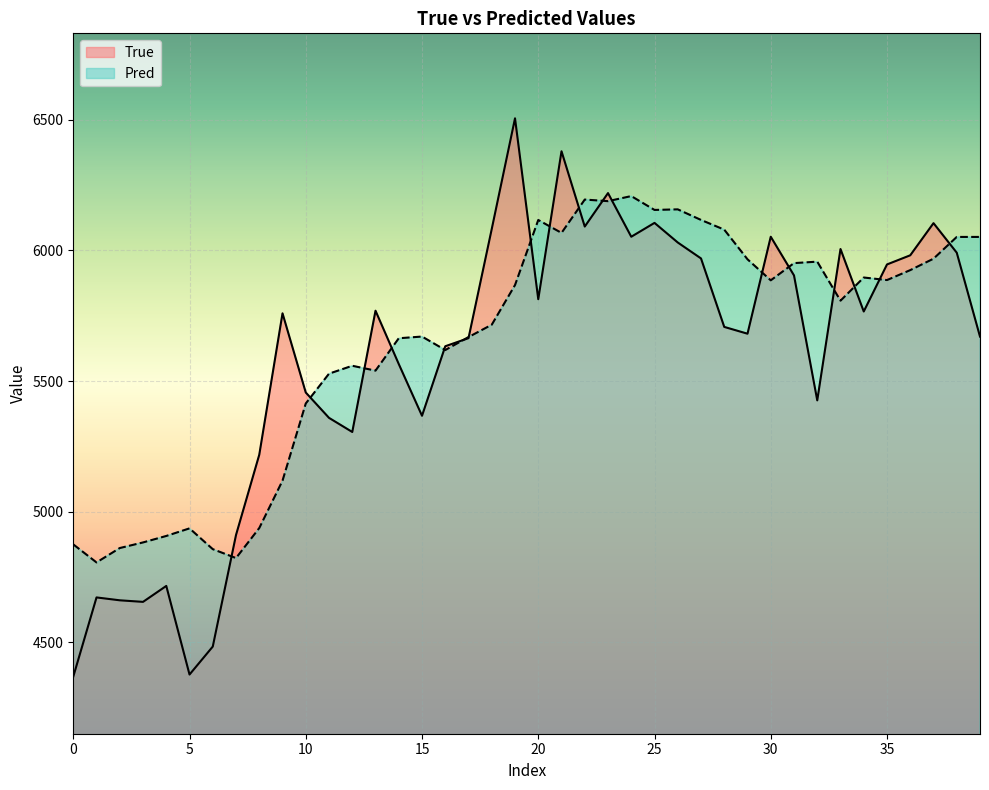

Which series has the largest range (max minus min)?

True